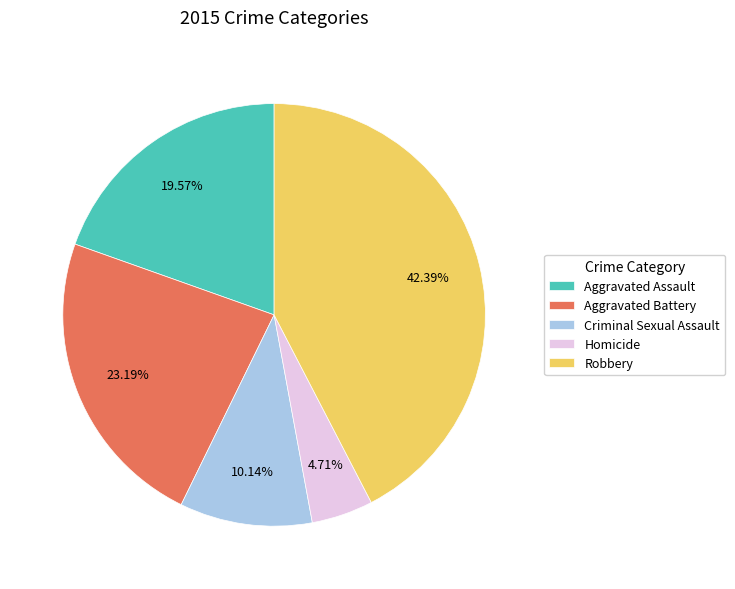

What is the ratio of the value at Homicide to the value at Aggravated Assault?

0.2